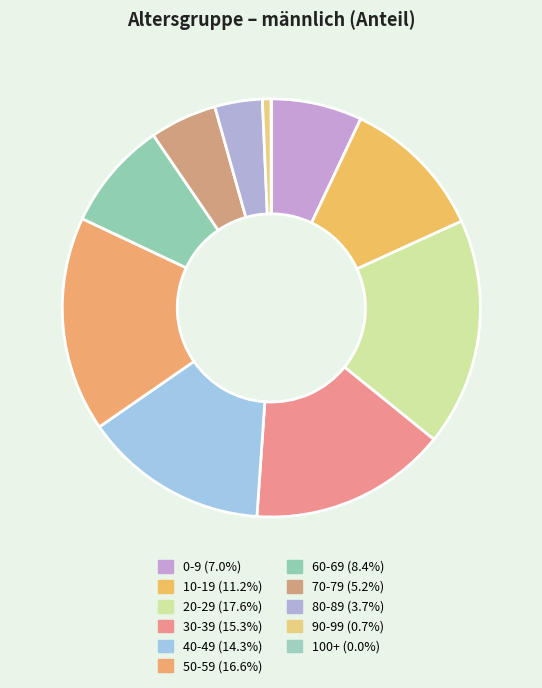

Between 50-59 and 80-89, which is larger?

50-59